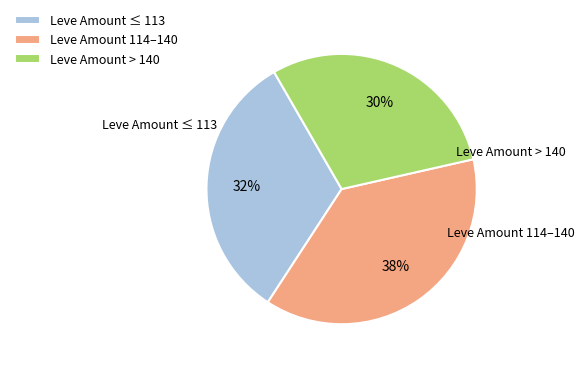

Count the number of slices in the pie.

3